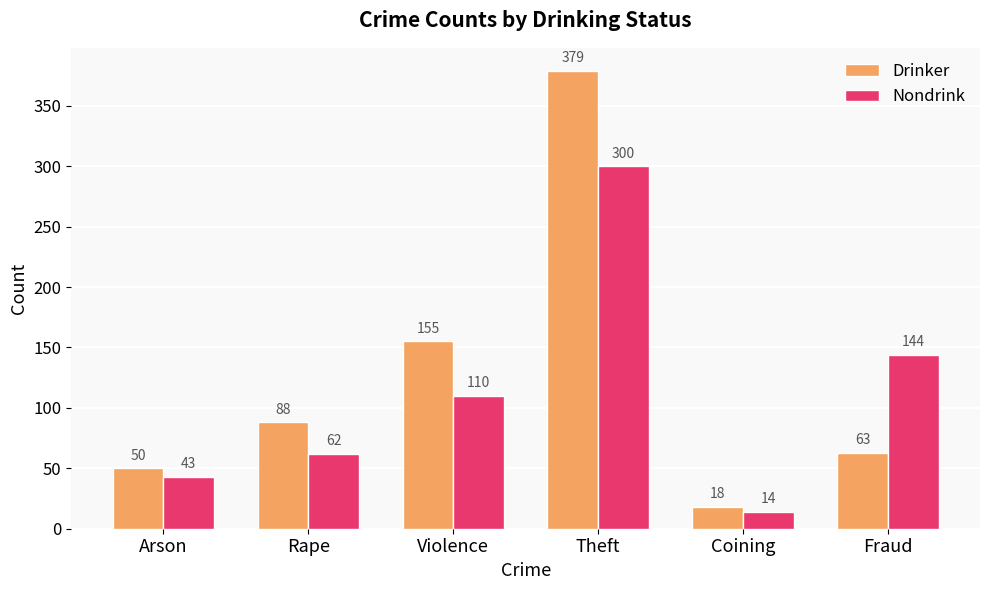

How many data points in Nondrink are less than 110?

3